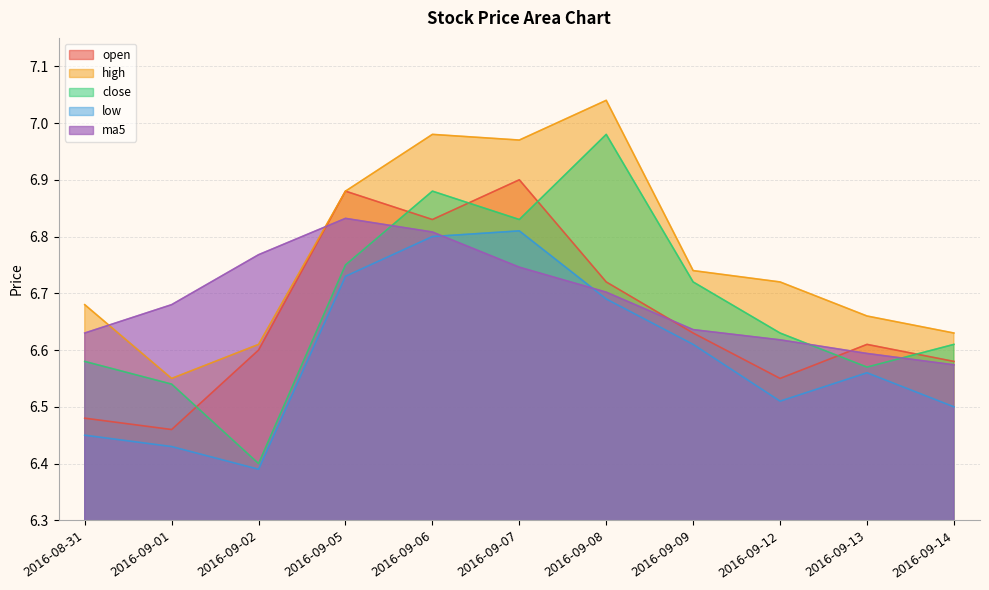

At which category is the sum across all series the highest?

2016-09-06